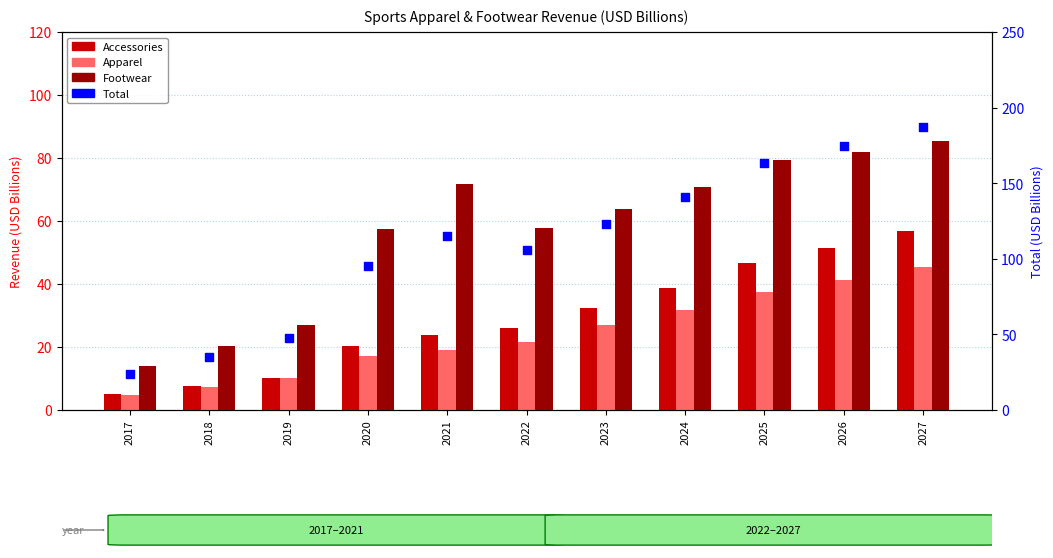

At how many categories does at least one series exceed 132?

4